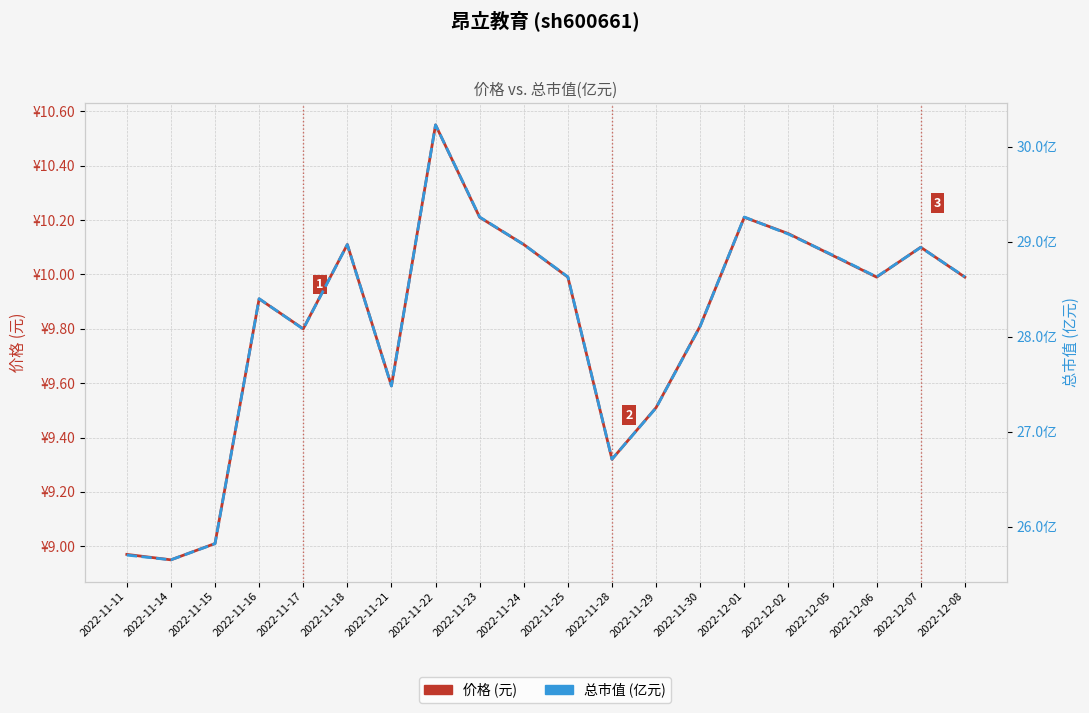

Where is 价格 (元) nearest to the value 9?

2022-11-15